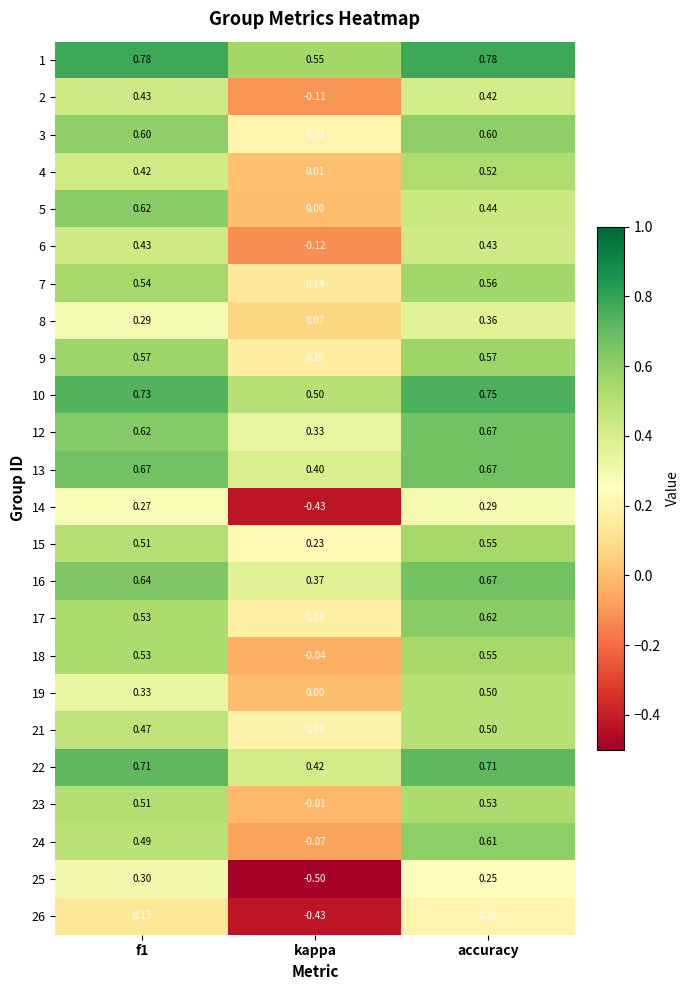

Where is 18 nearest to the value 0?

kappa